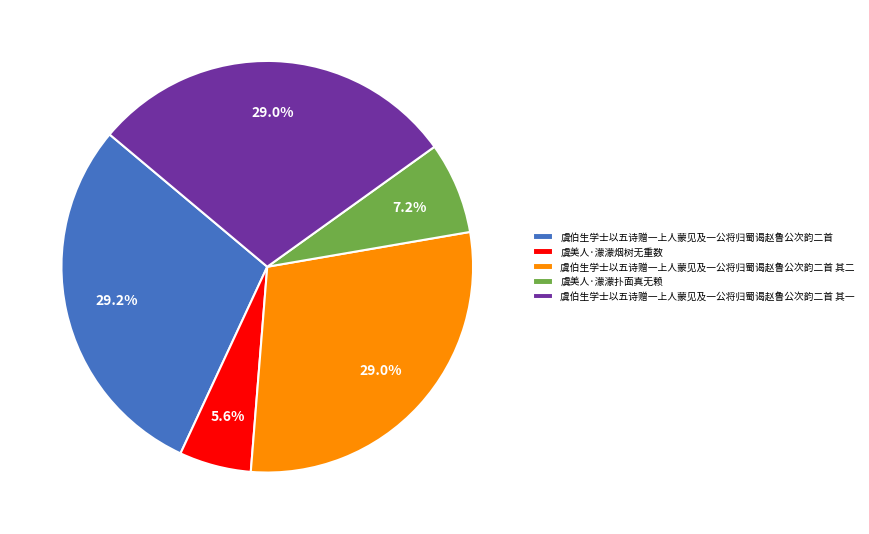

Which slice is the smallest?

虞美人·濛濛烟树无重数